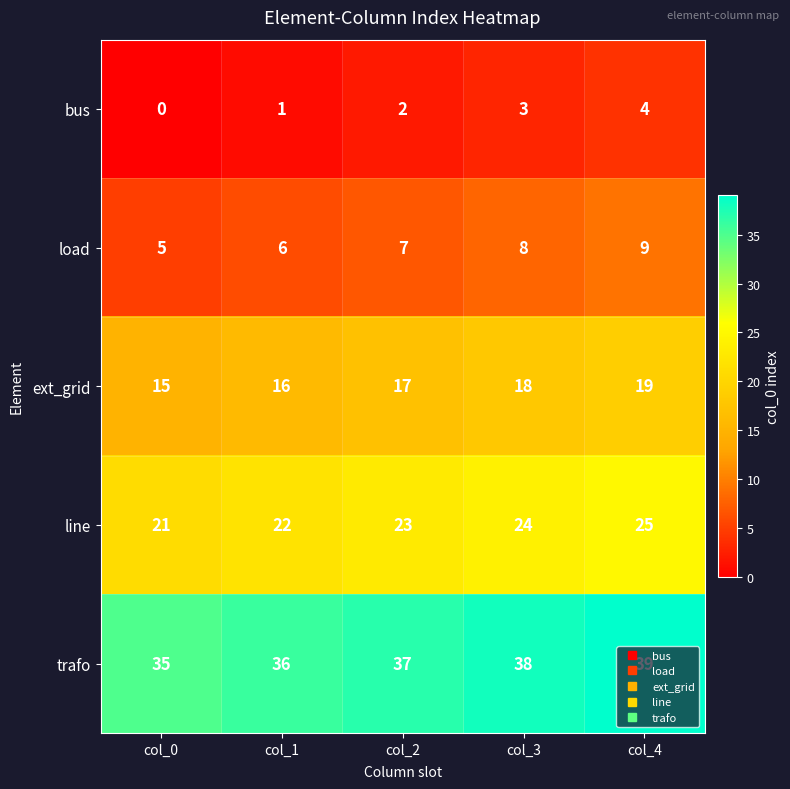

Which label corresponds to the smallest value in the chart?

col_0